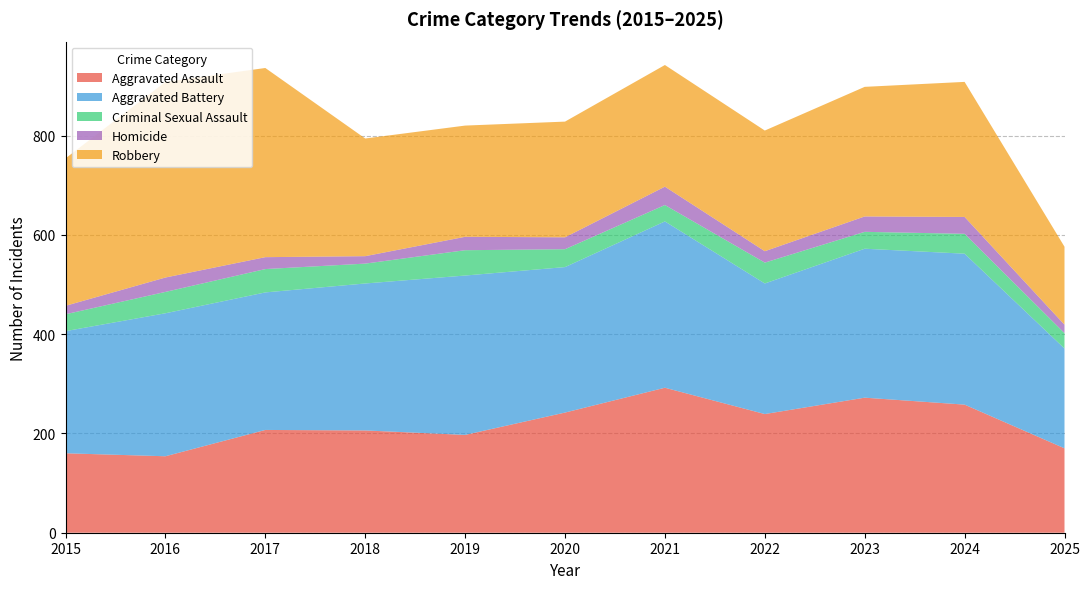

Reading left to right, extract all data points from this chart.

Aggravated Assault: 160	154	207	206	197	242	292	239	272	258	170
Aggravated Battery: 246	288	277	296	321	293	335	263	300	304	201
Criminal Sexual Assault: 34	43	47	40	51	36	33	42	34	40	31
Homicide: 17	29	24	15	27	24	37	23	31	34	17
Robbery: 297	394	381	237	224	233	245	243	261	272	157